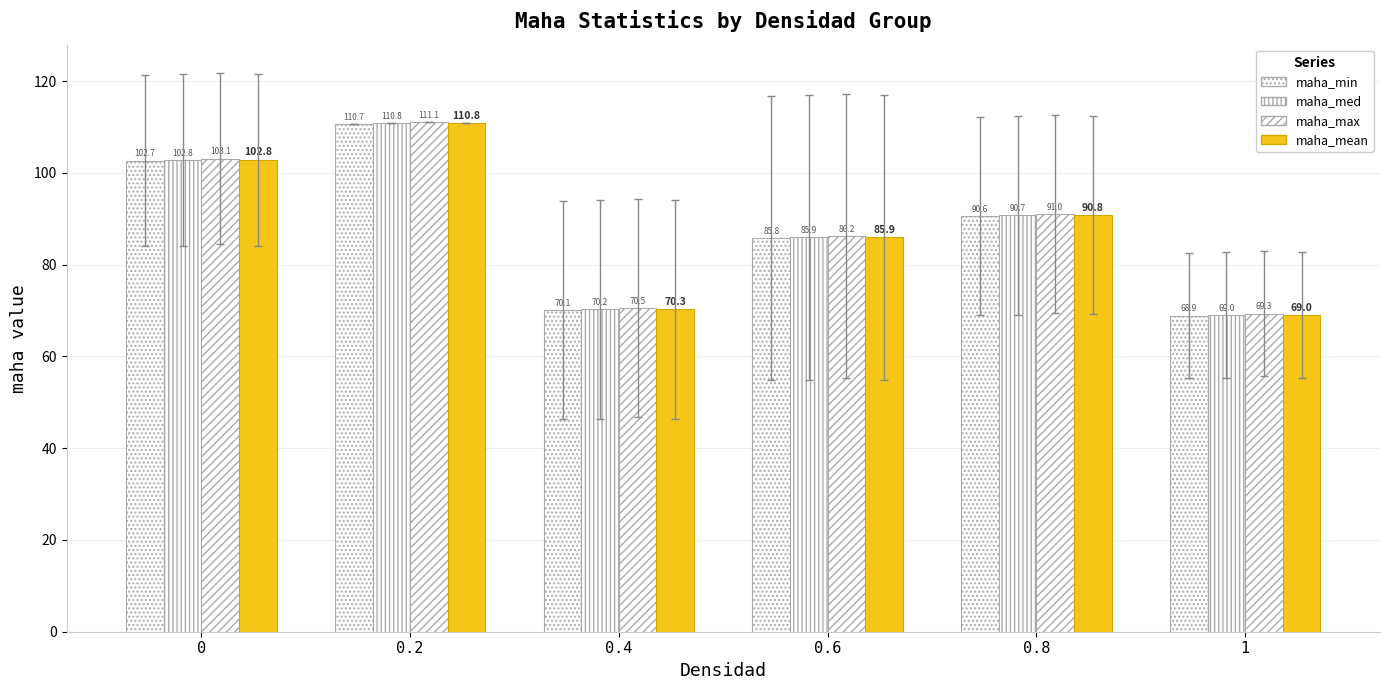

How many values in the maha_min series exceed 90?

3